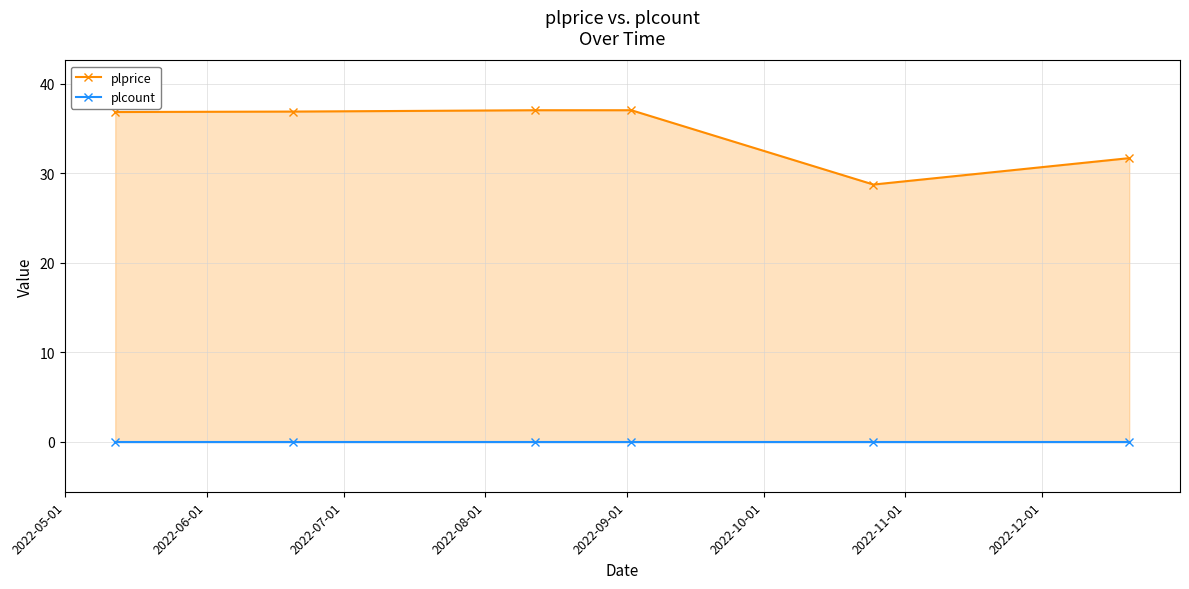

How many categories are shown in the chart?

6